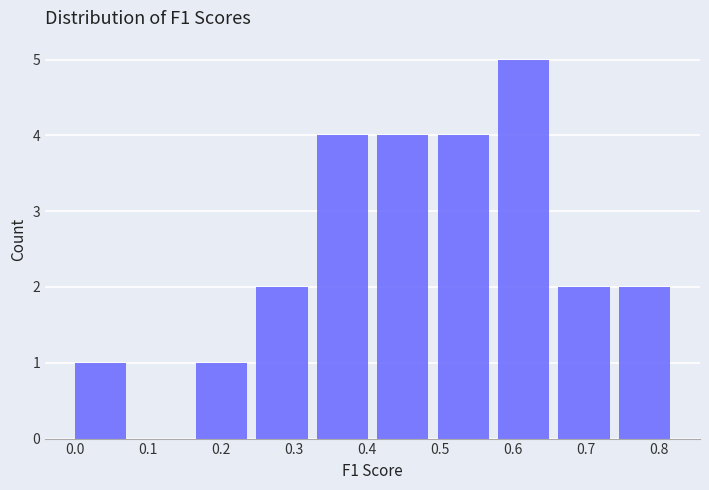

Reading left to right, list every bar in this chart as the range it spans on the x-axis followed by its height. Neither the bar edges nor the heights are printed on the chart, so give them approximately, as read against the axes.

0.00 to 0.08: 1
0.08 to 0.17: 0
0.17 to 0.25: 1
0.25 to 0.33: 2
0.33 to 0.41: 4
0.41 to 0.50: 4
0.50 to 0.58: 4
0.58 to 0.66: 5
0.66 to 0.75: 2
0.75 to 0.83: 2